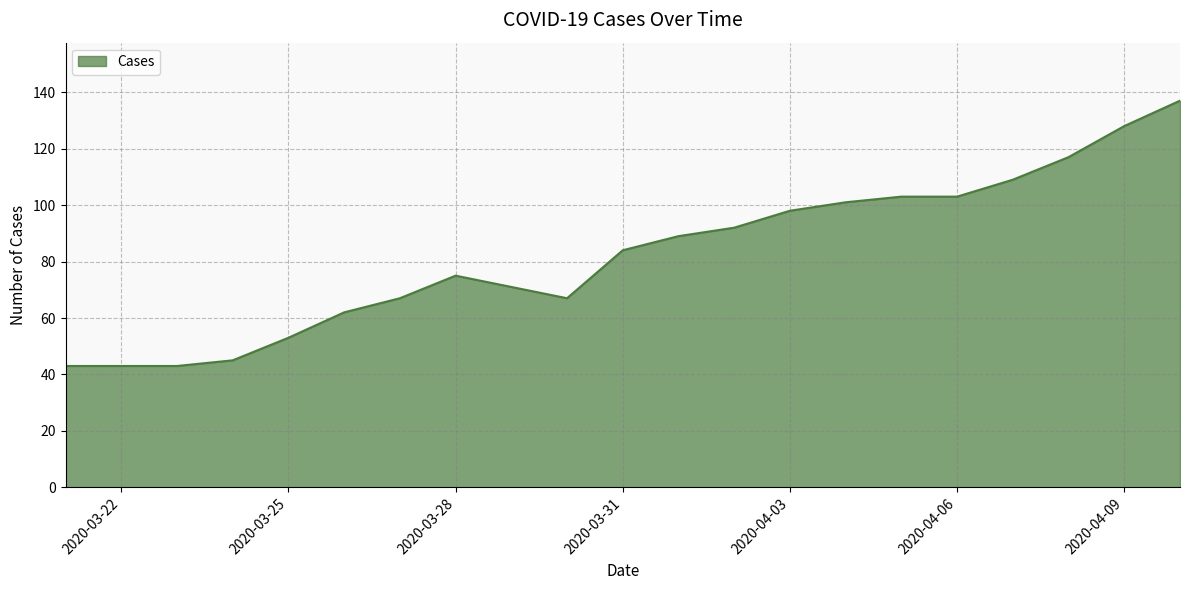

What is the difference between the maximum and minimum values?

94